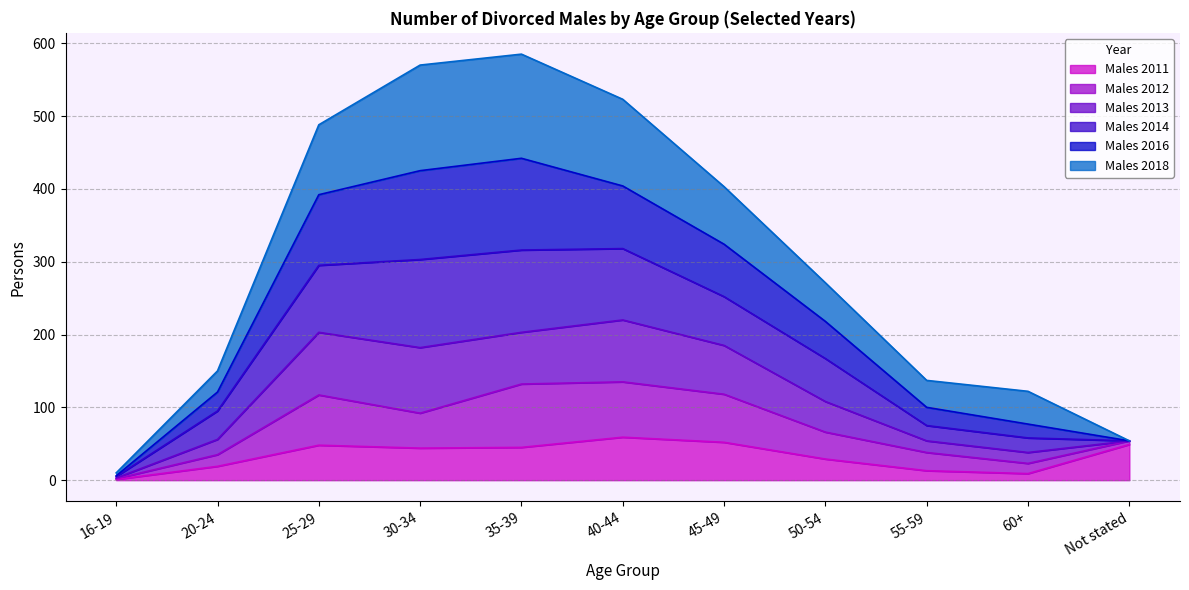

Is it true that Males 2011 equals 9 at 60+?

True